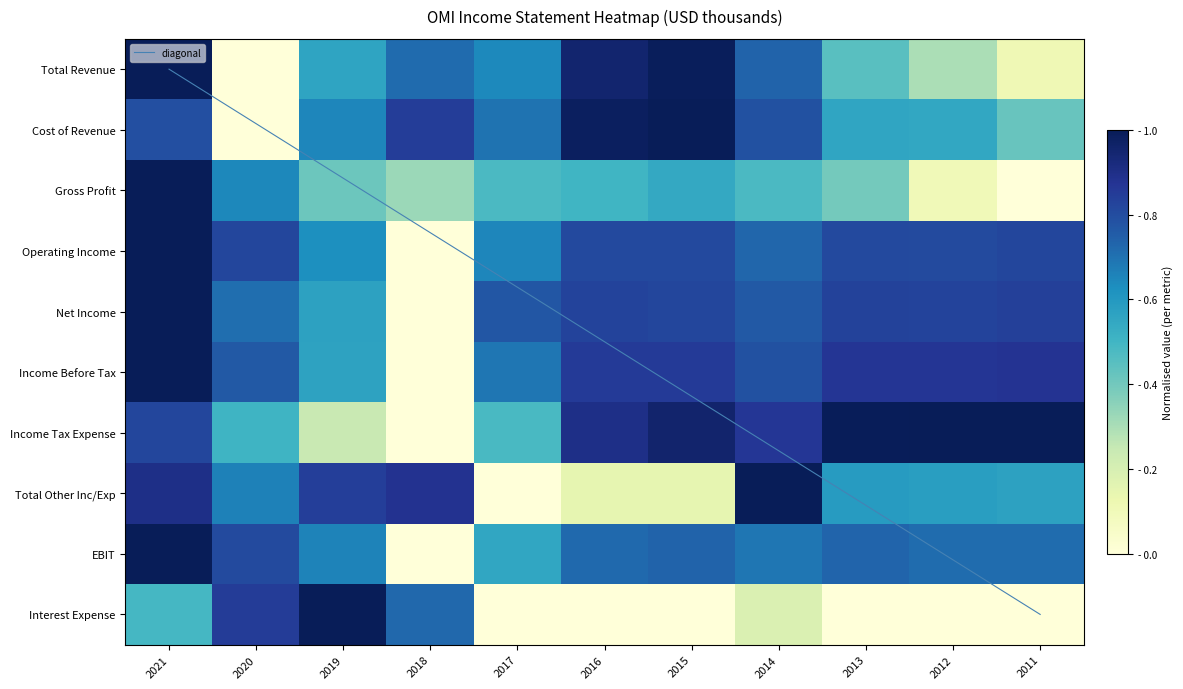

At how many categories does at least one series exceed 0?

11